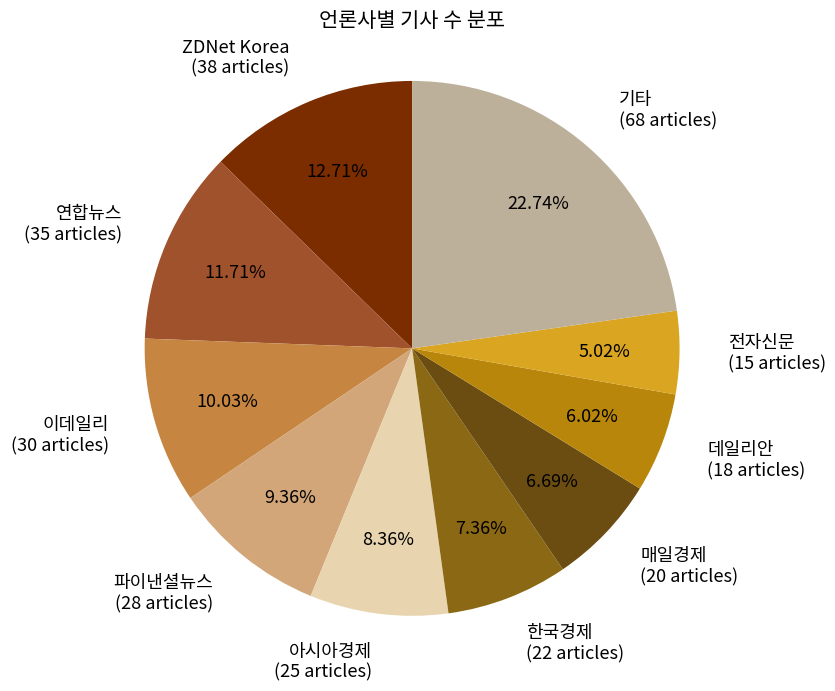

Which category has the biggest portion of the pie?

기타